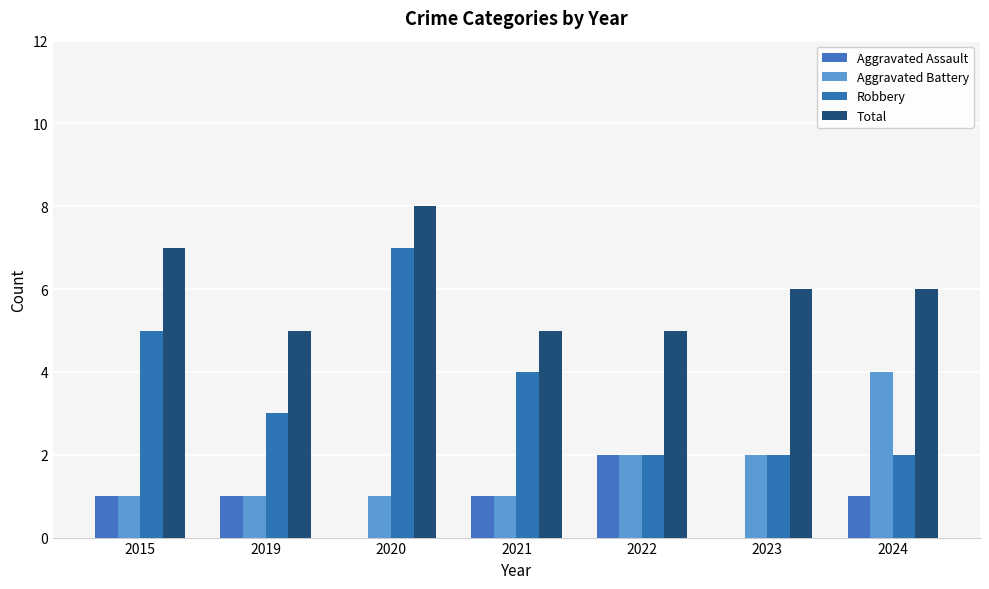

At which label does Total first exceed 6?

2015